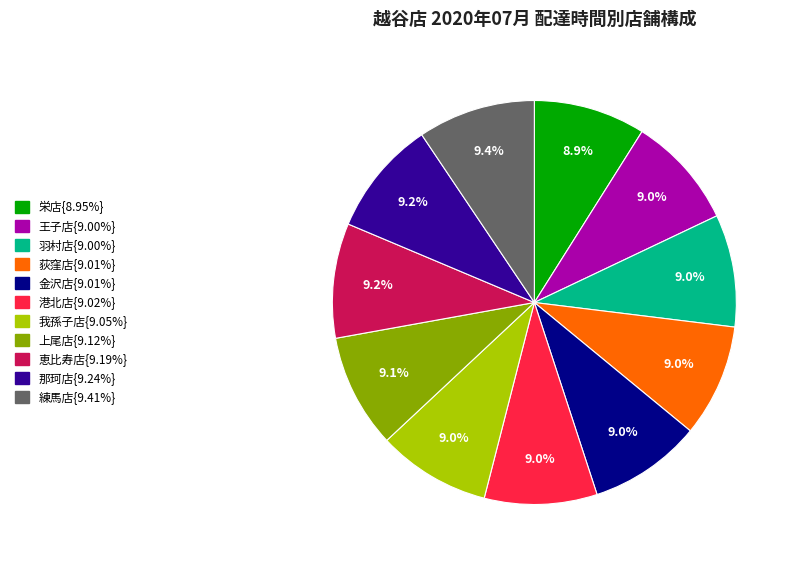

How many segments does this pie chart have?

11